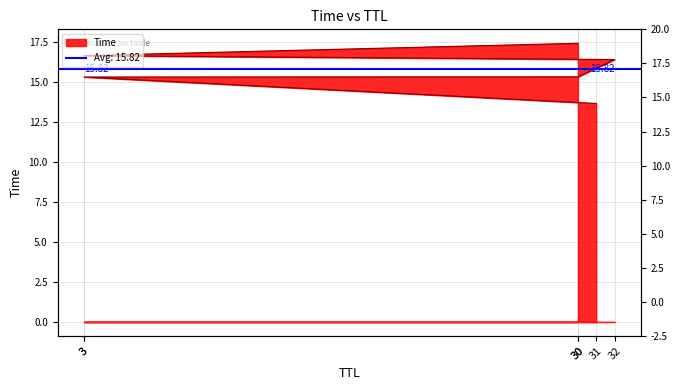

Read the value at 30.

15.3